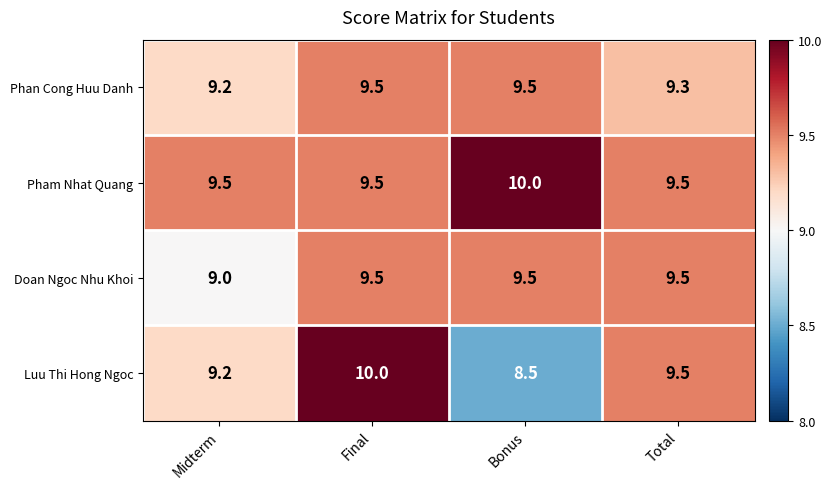

How many categories are shown in the chart?

4